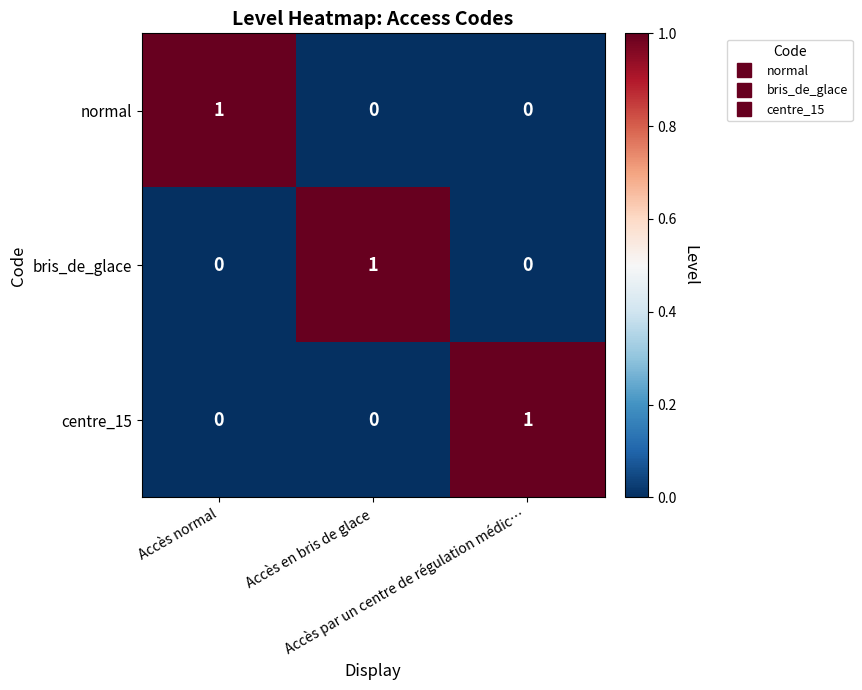

How many centre_15 values are between 0 and 1?

3